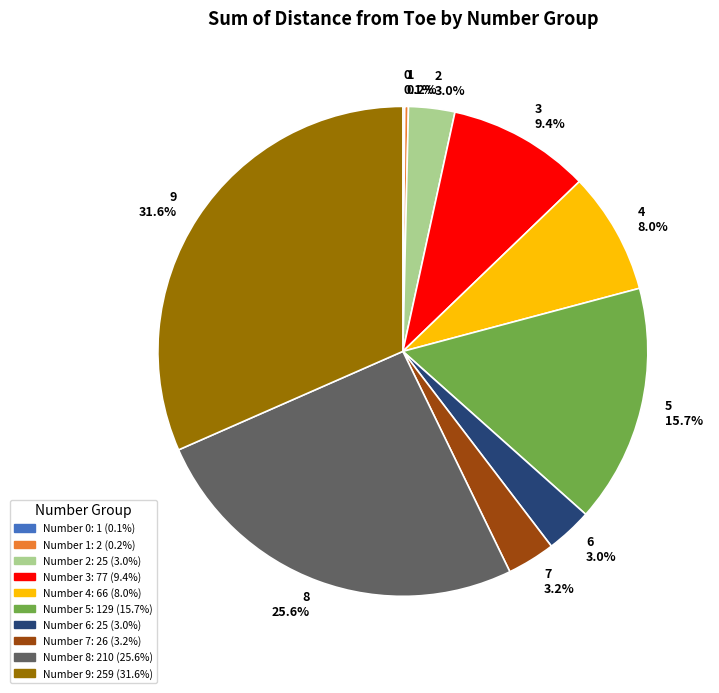

Which has a higher value, 9 31.6% or 3 9.4%?

9 31.6%